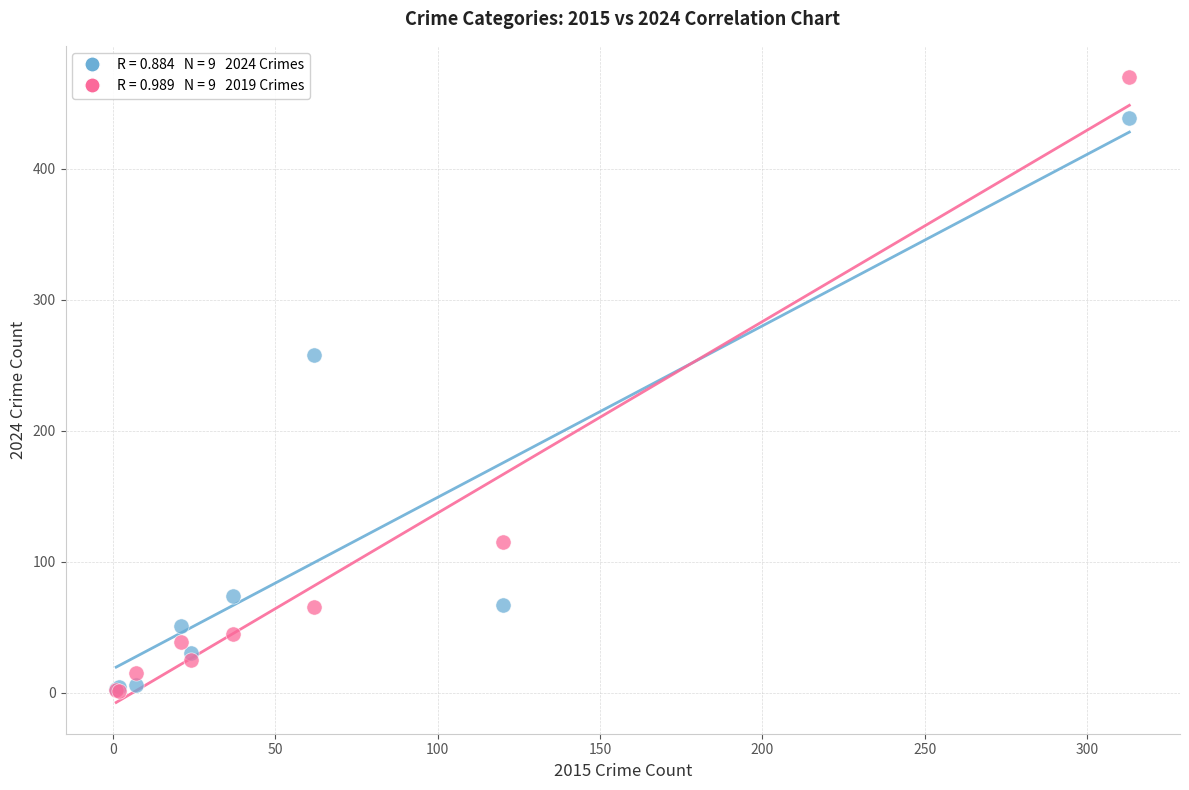

Across all series, what Y value is closest to 235?

258